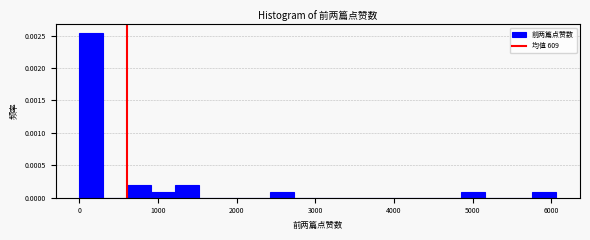

Read against the x-axis, roughly where is the centre of the tallest bar?

200